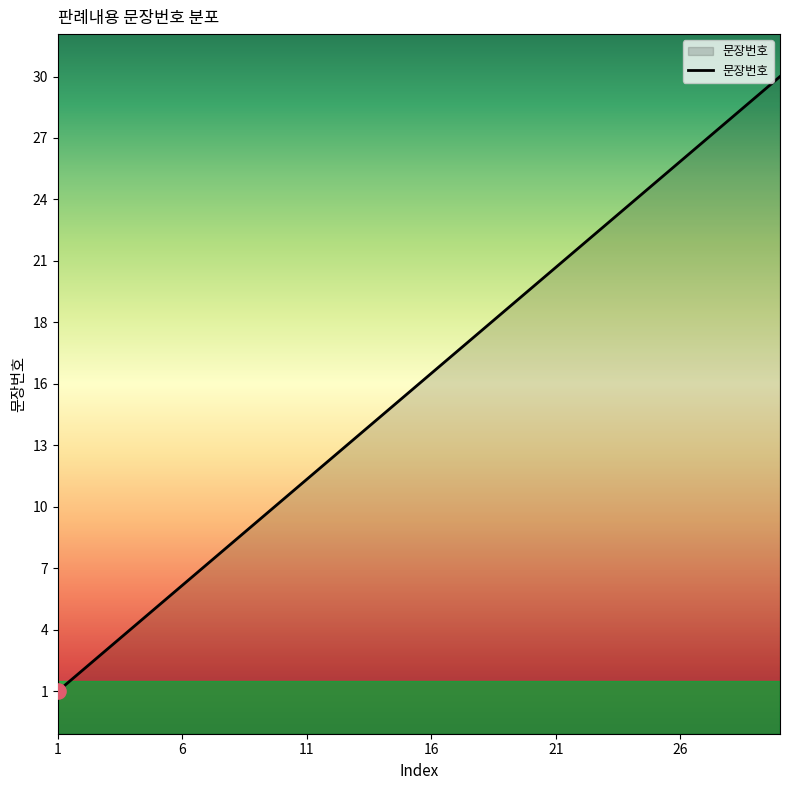

What is the change in value from 7 to 11?

+4